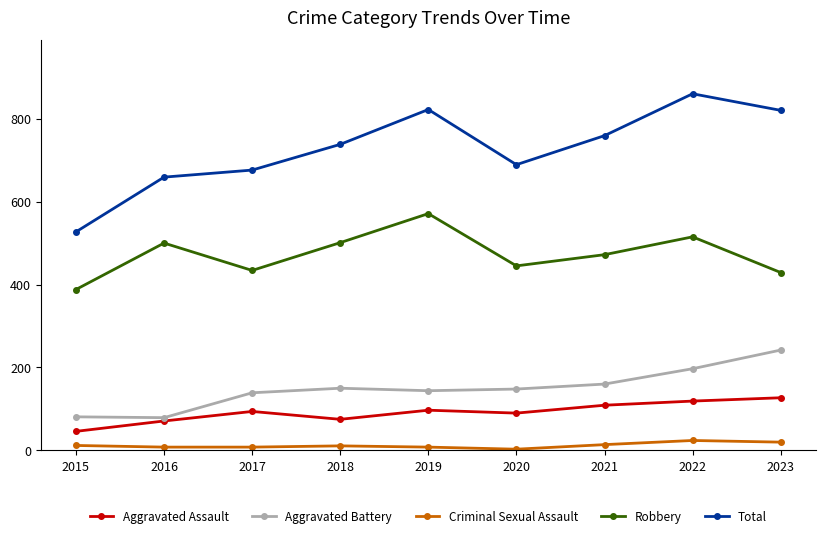

Does the chart display data point markers on the line(s)?

Yes